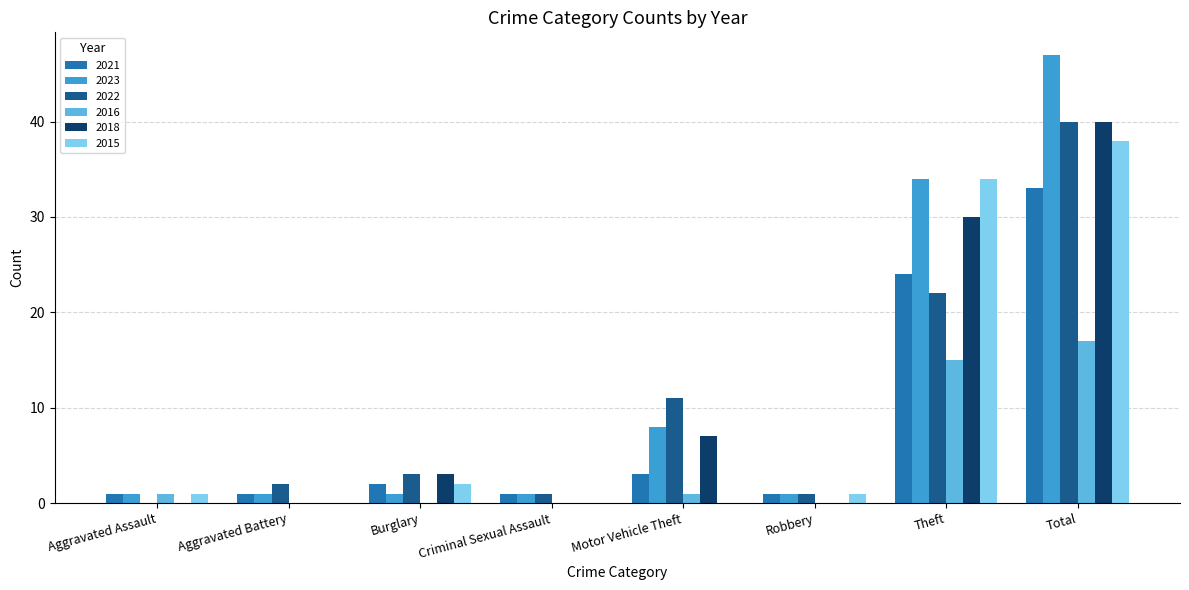

What is the sum of all 2016 values?

34